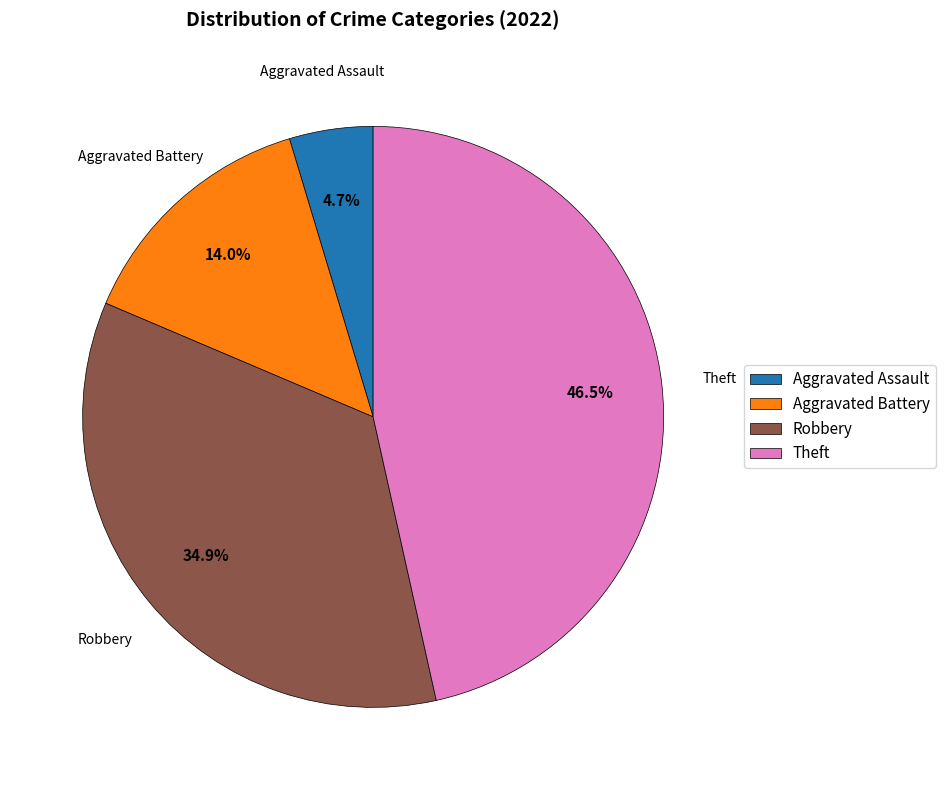

To the nearest percent, what is the average slice percentage?

25%